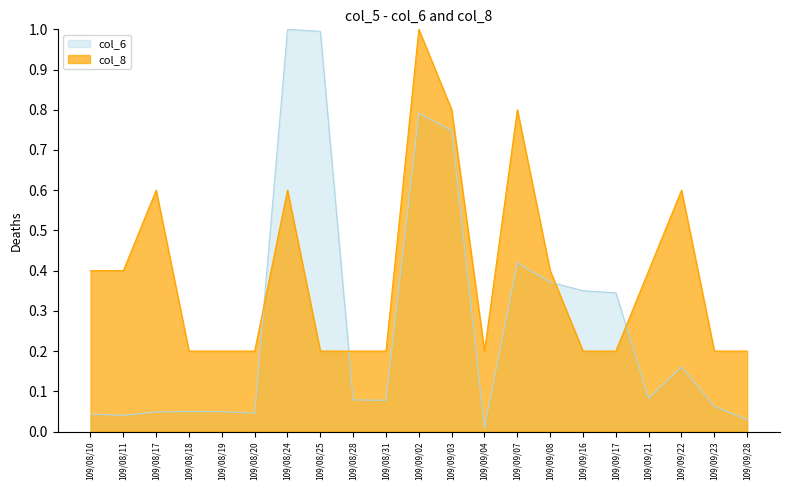

Is the value of col_8 at 109/08/19 greater than the value of col_6 at 109/08/19?

Yes